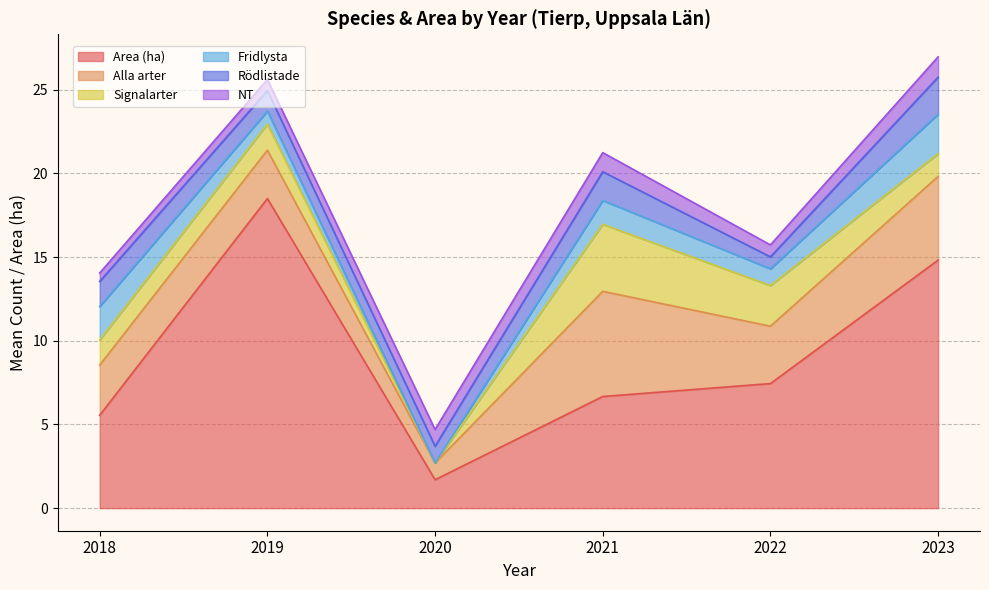

What is the total value across all series at 2022?

15.7